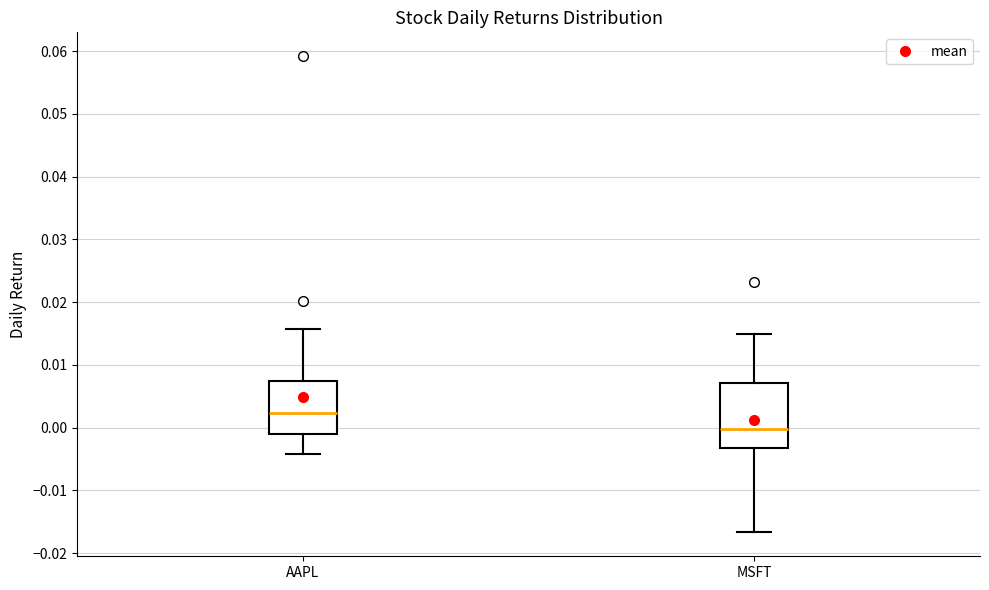

Where does the lower whisker of the box for AAPL end on the y-axis? The values are not printed on the chart, so give them approximately, as read against the axis.

-0.004